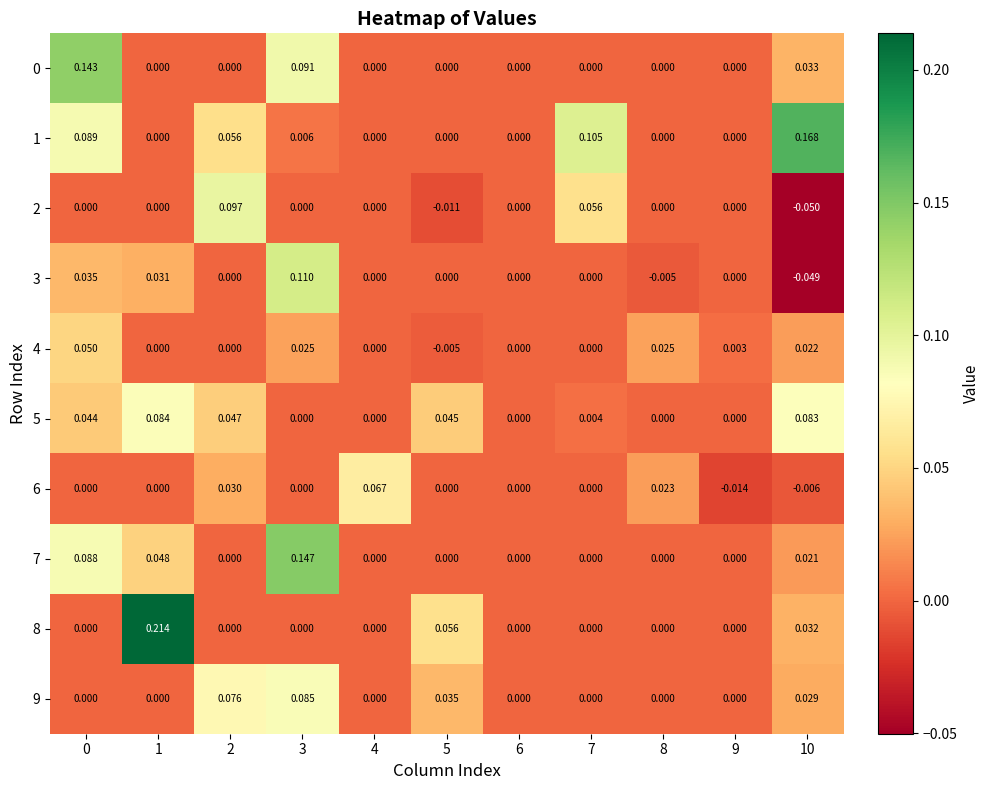

How many values in the 6 series are below 0?

2